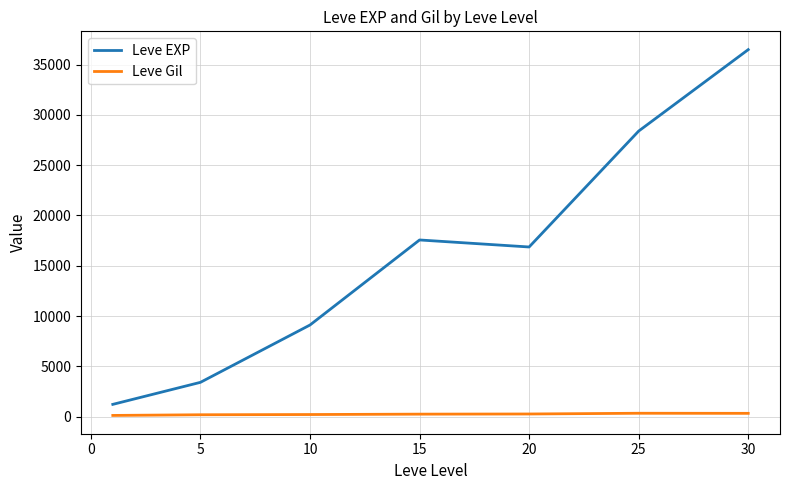

Which series has the largest total across all categories?

Leve EXP